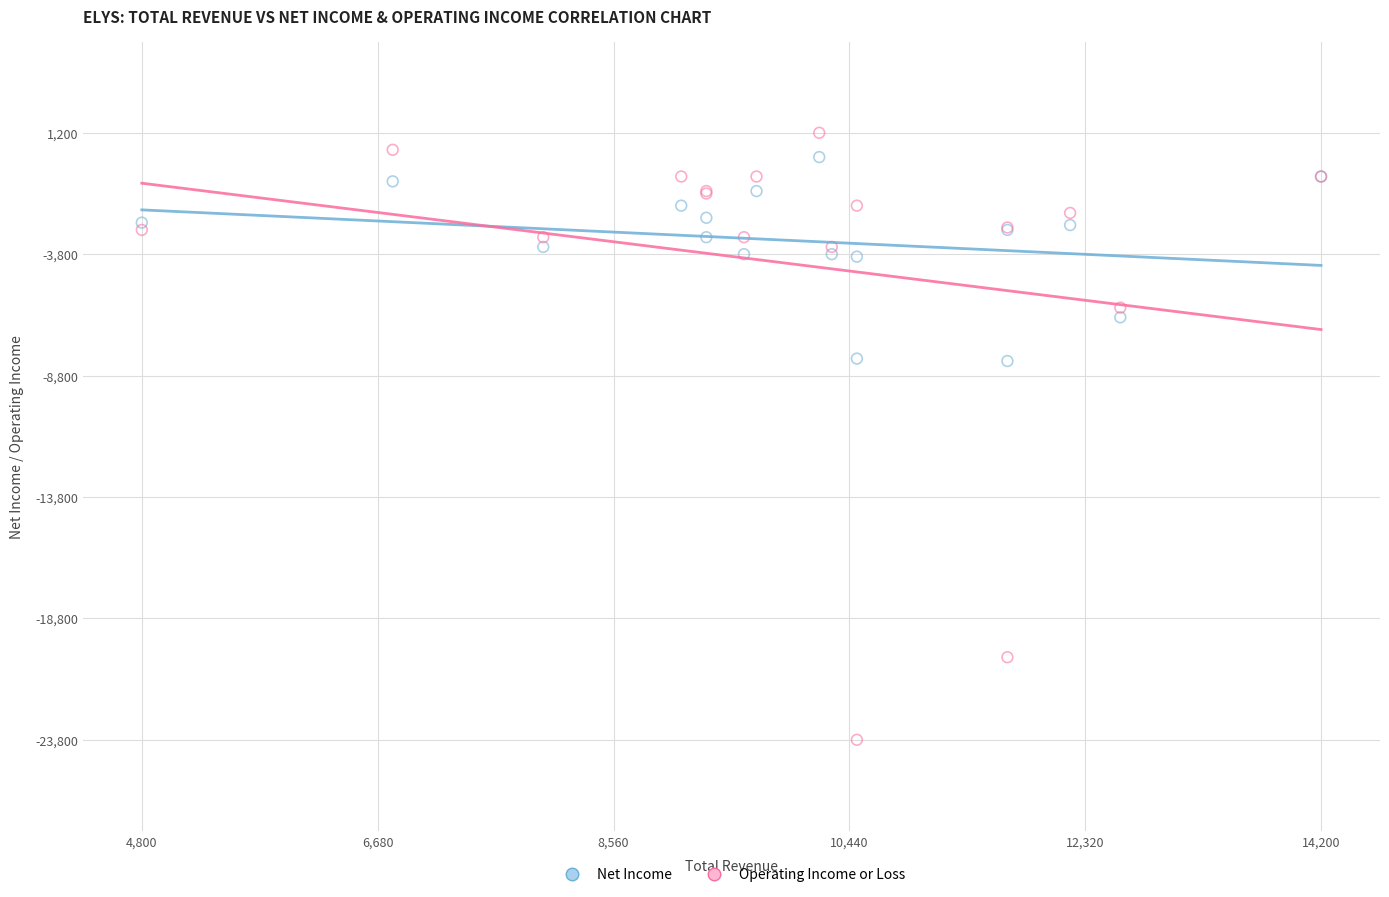

What are all the series names shown in the legend?

Net Income, Operating Income or Loss